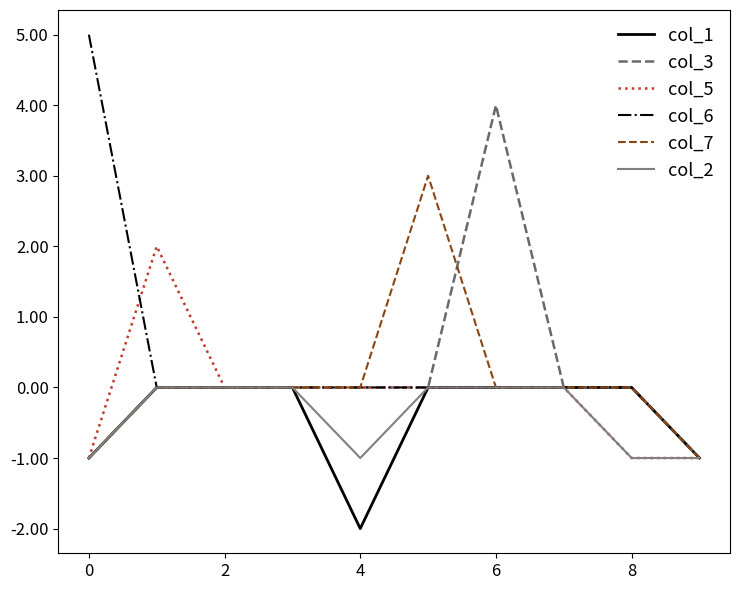

What is the maximum value shown in the chart?

5